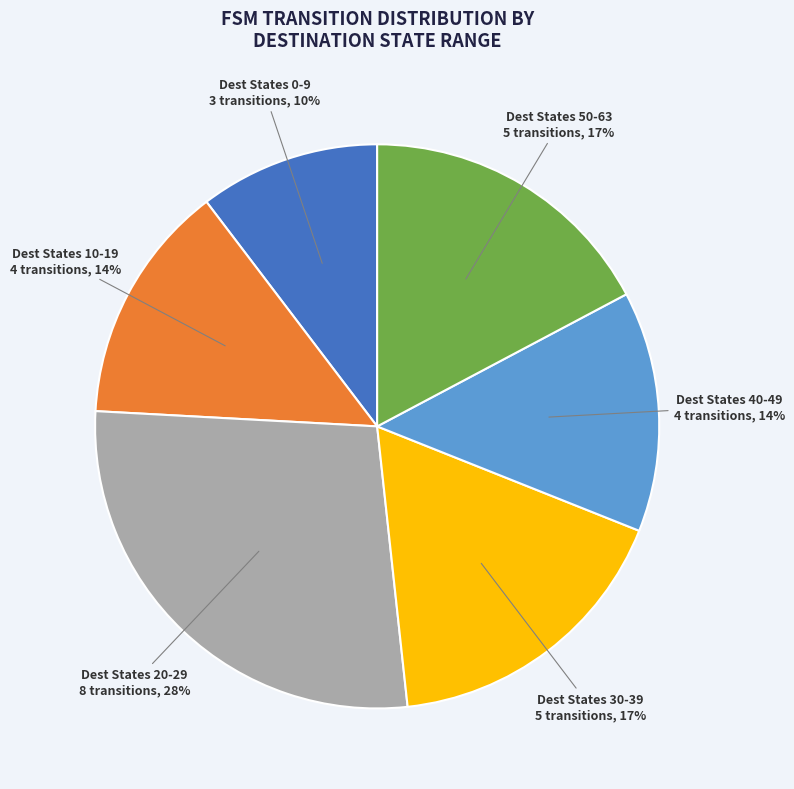

Approximately how many times larger is the value at Dest States 20-29 compared to Dest States 10-19?

2.0